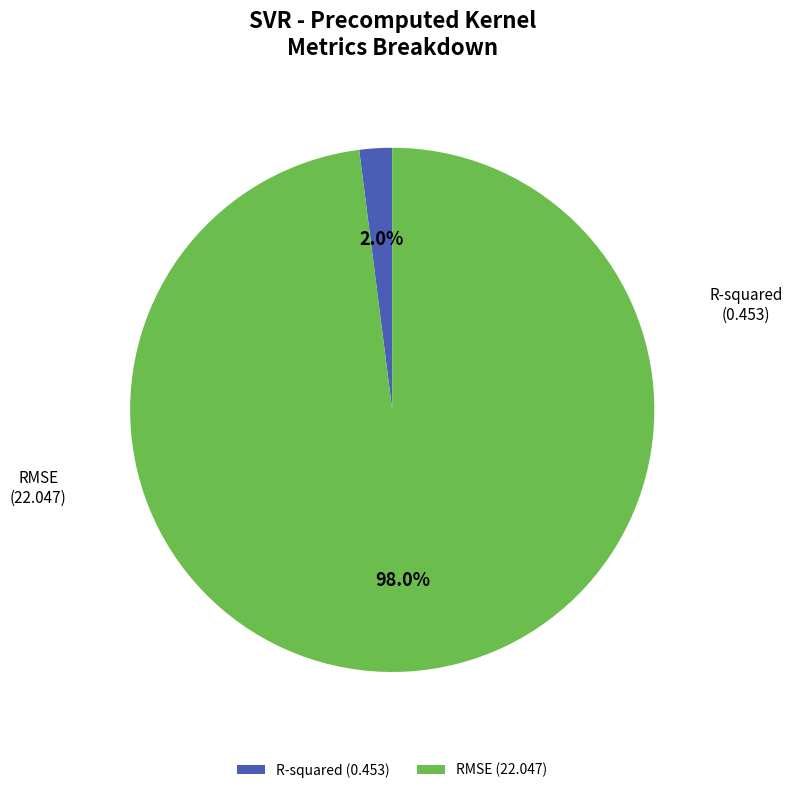

Which has a higher value, R-squared (0.453) or RMSE (22.047)?

RMSE (22.047)